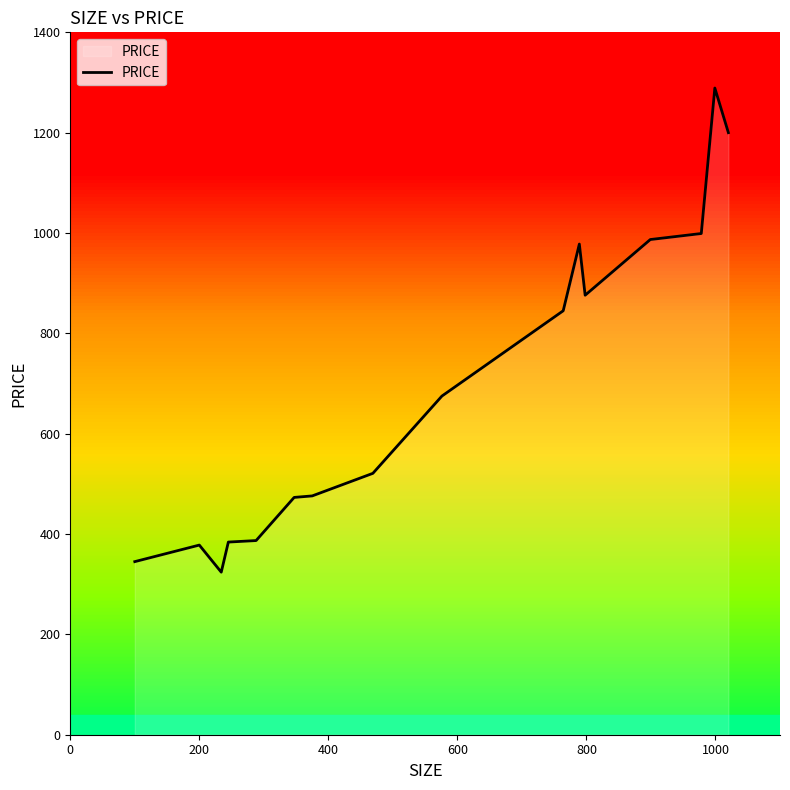

What is the greatest value displayed?

1289